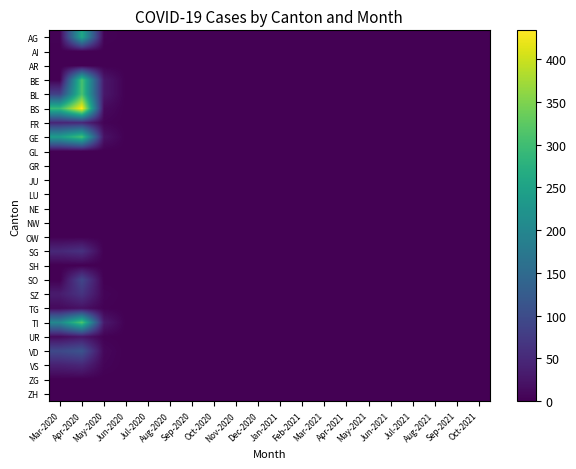

At Jan-2021, list the series in order from largest to smallest.

AG, AI, AR, BE, BL, BS, FR, GE, GL, GR, JU, LU, NE, NW, OW, SG, SH, SO, SZ, TG, TI, UR, VD, VS, ZG, ZH